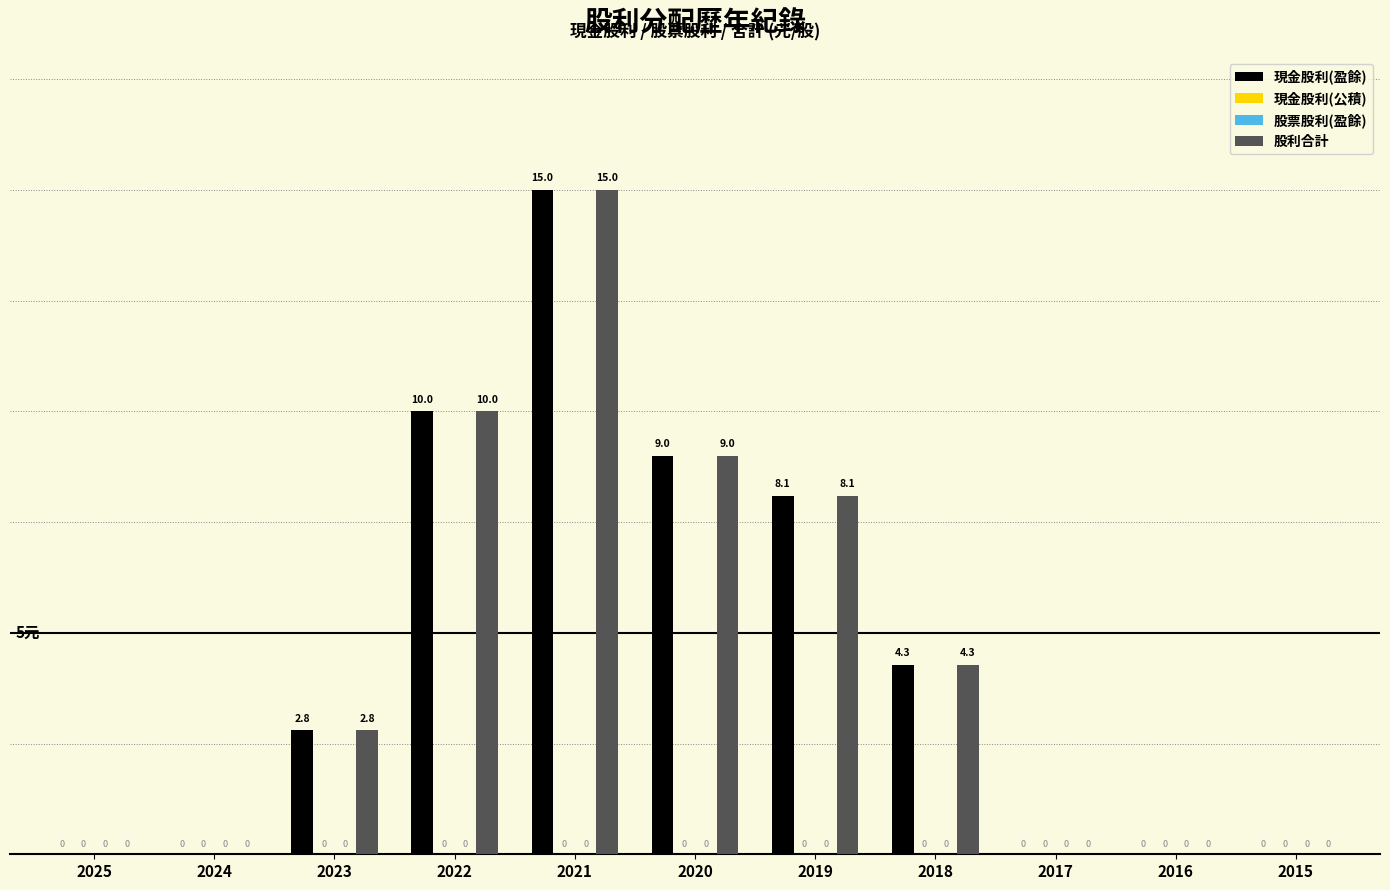

How many bars are there in total?

44